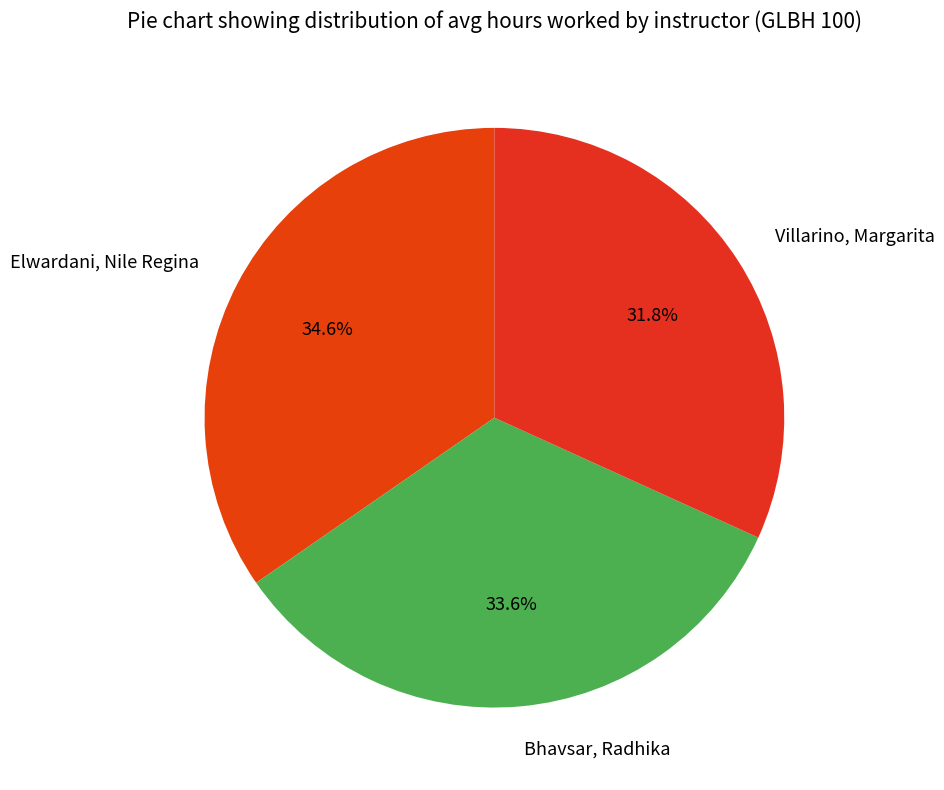

Rank the categories by value from highest to lowest.

Elwardani, Nile Regina, Bhavsar, Radhika, Villarino, Margarita